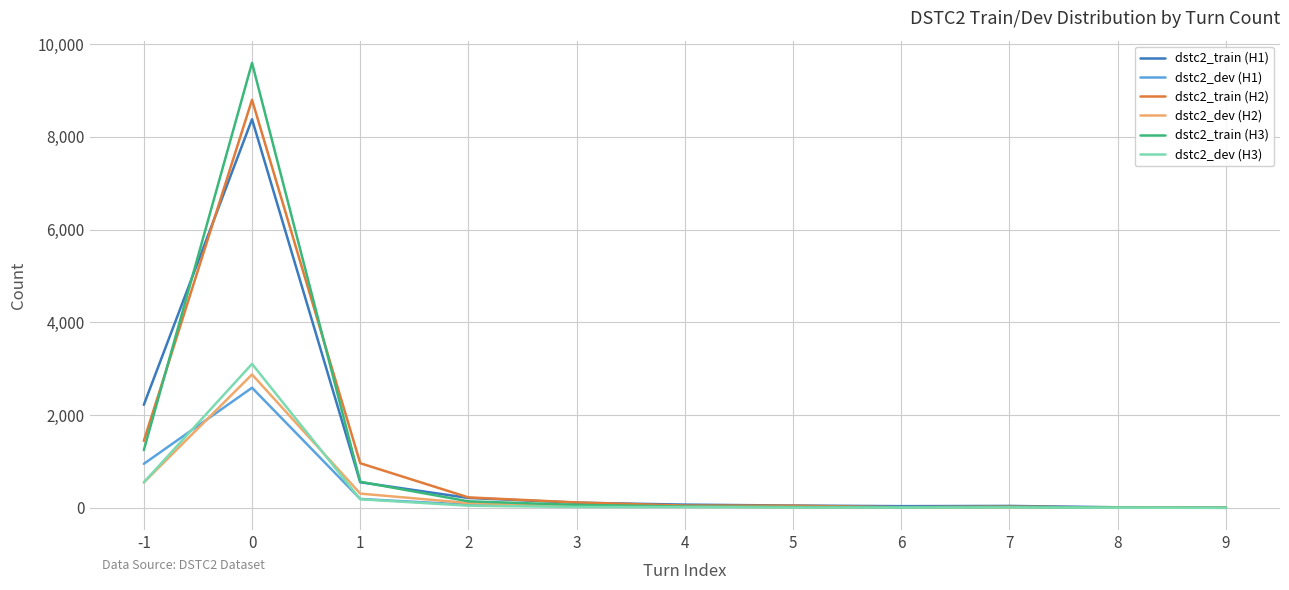

Where does the dstc2_dev (H2) series first go above 25?

-1